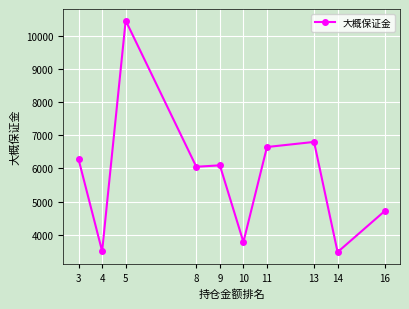

How many data points are less than 6094?

5